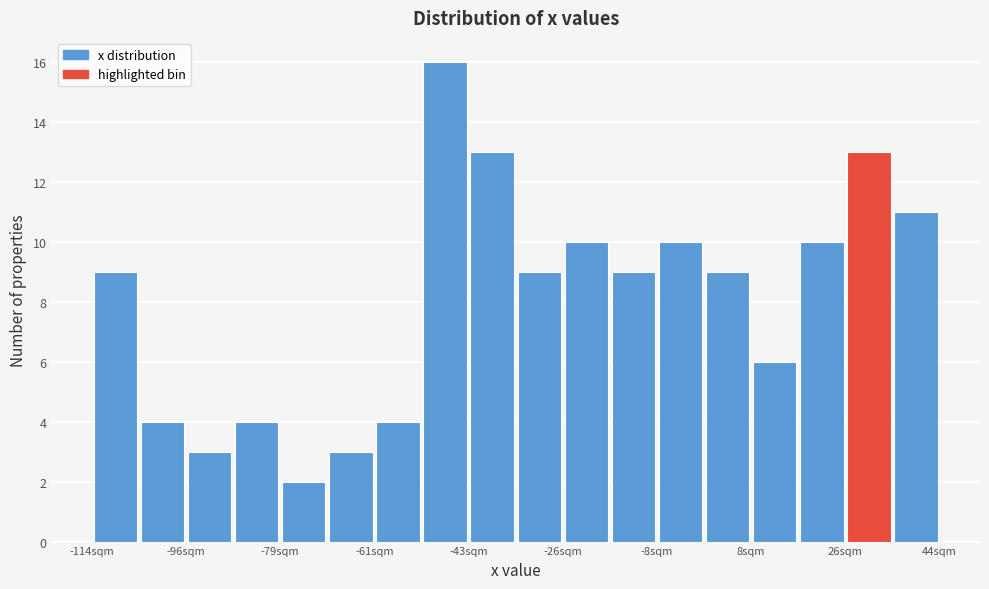

Reading left to right, list every bar in this chart as the range it spans on the x-axis followed by its height. Neither the bar edges nor the heights are printed on the chart, so give them approximately, as read against the axes.

-114 to -106: 9
-106 to -96: 4
-96 to -88: 3
-88 to -80: 4
-80 to -70: 2
-70 to -62: 3
-62 to -52: 4
-52 to -44: 16
-44 to -36: 13
-36 to -26: 9
-26 to -18: 10
-18 to -8: 9
-8 to 0: 10
0 to 8: 9
8 to 18: 6
18 to 26: 10
26 to 36: 13
36 to 44: 11